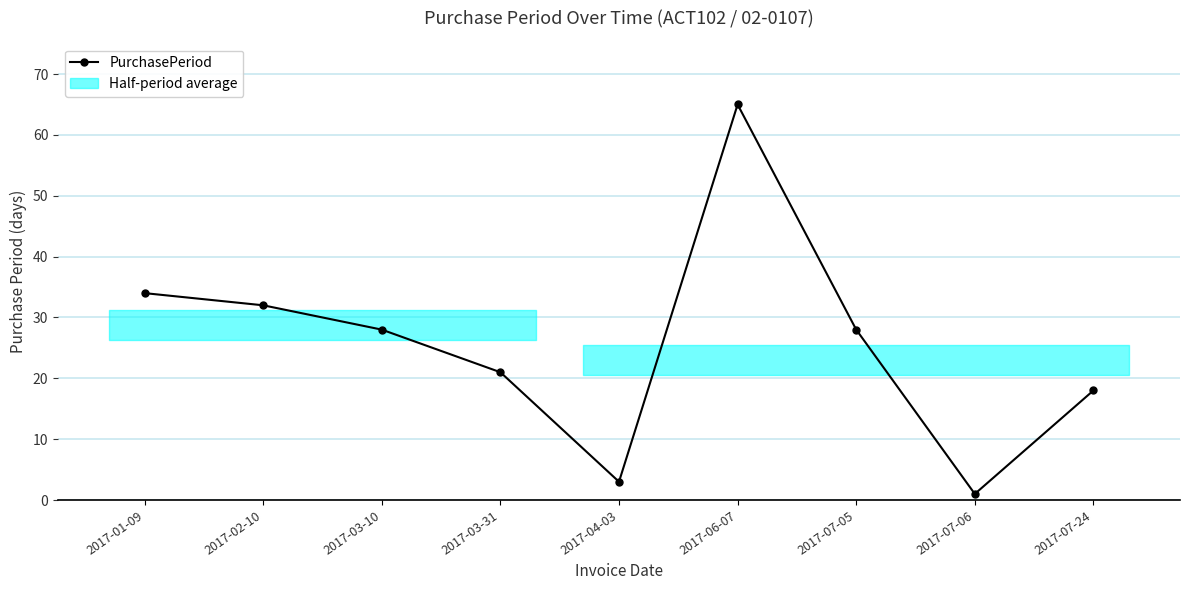

The value at 2017-07-05 is 28. True or false?

True